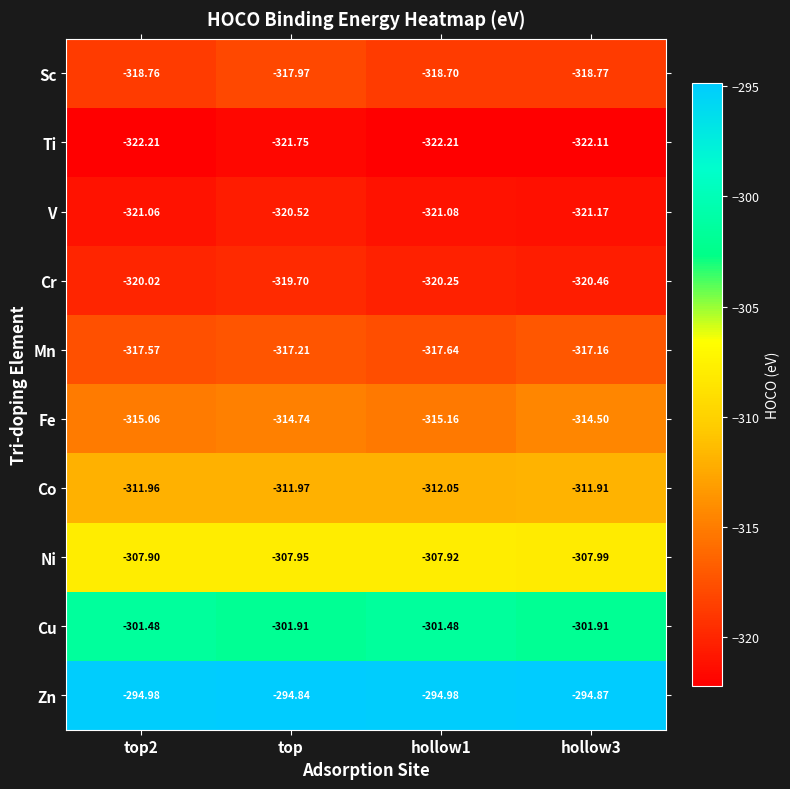

At which label does Cr reach its peak?

top